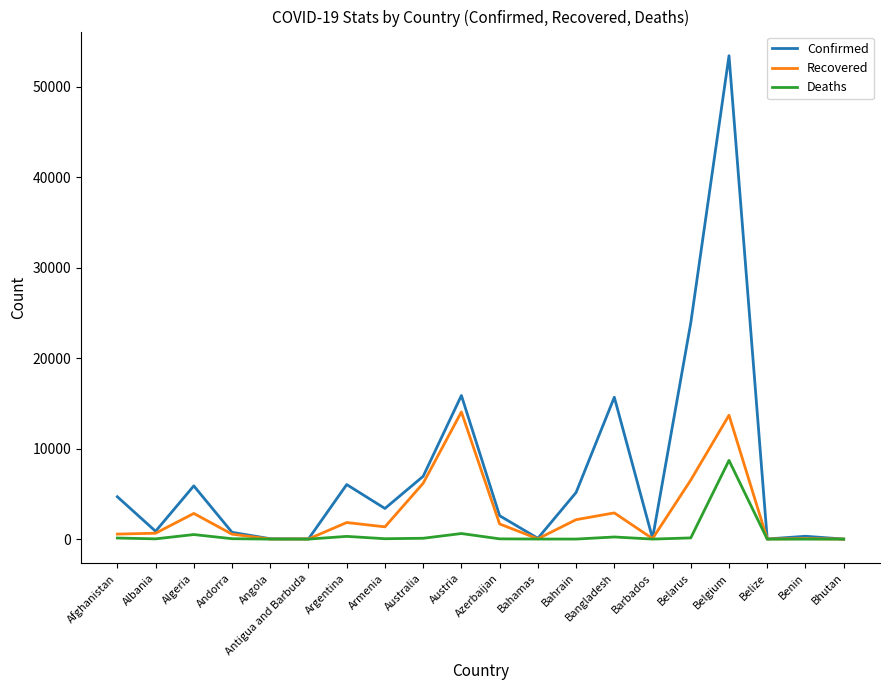

Which category has the highest value in the Confirmed series?

Belgium